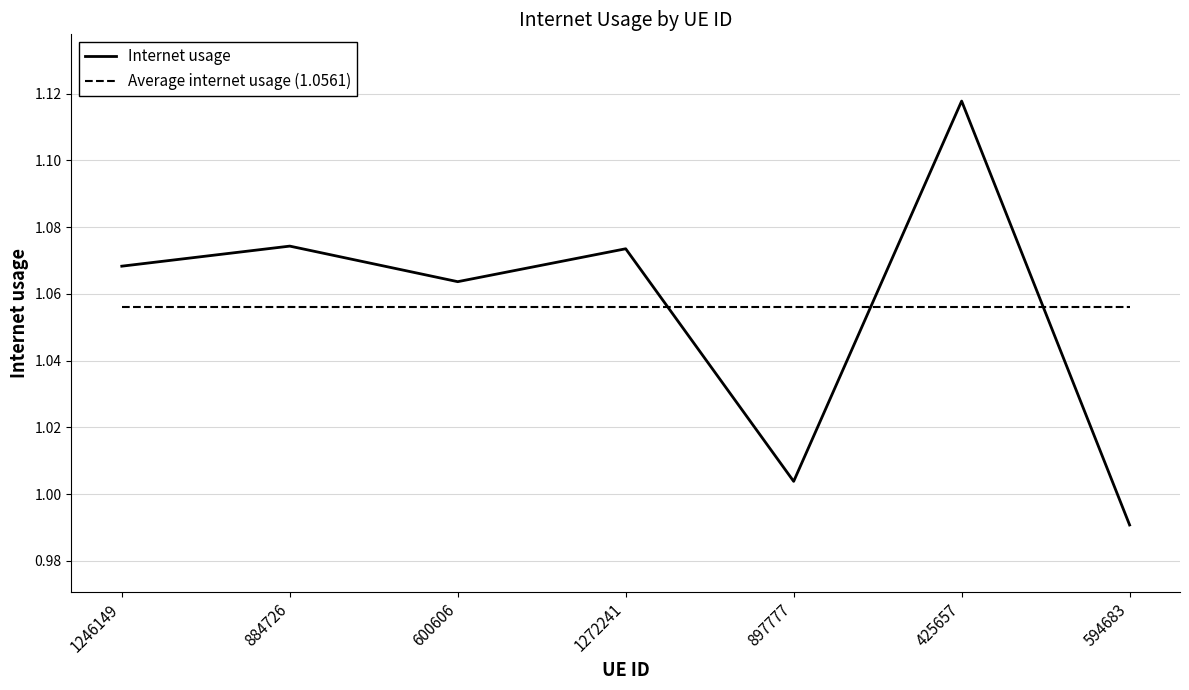

What is the label of the 7th point from the left?

594683